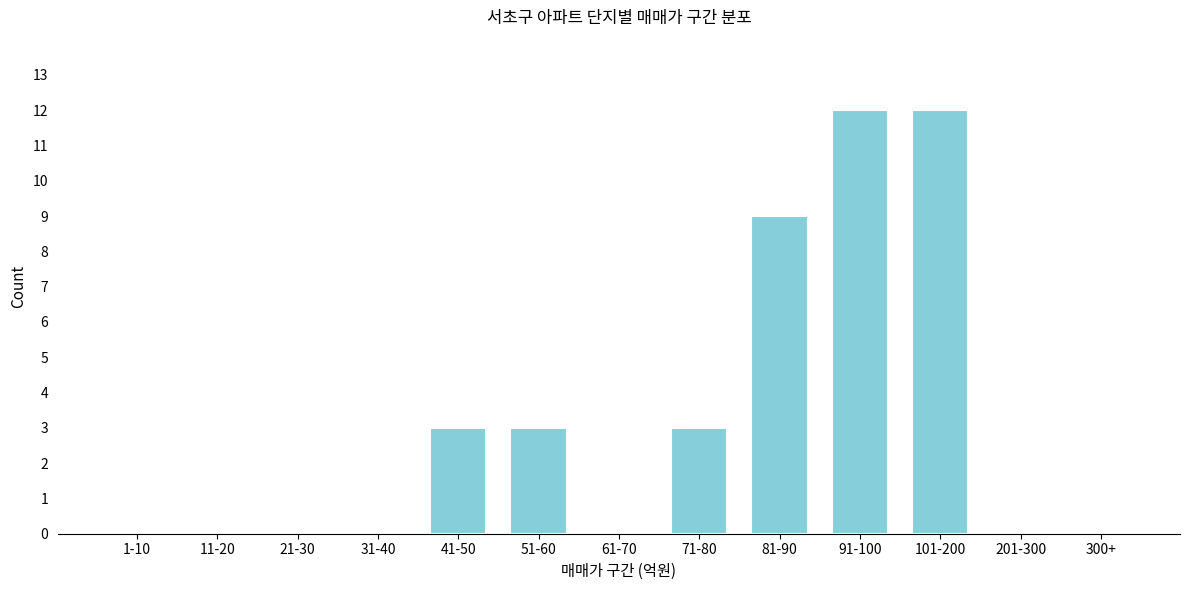

Reading left to right, list all the values displayed in this chart.

1-10=0	11-20=0	21-30=0	31-40=0	41-50=3	51-60=3	61-70=0	71-80=3	81-90=9	91-100=12	101-200=12	201-300=0	300+=0